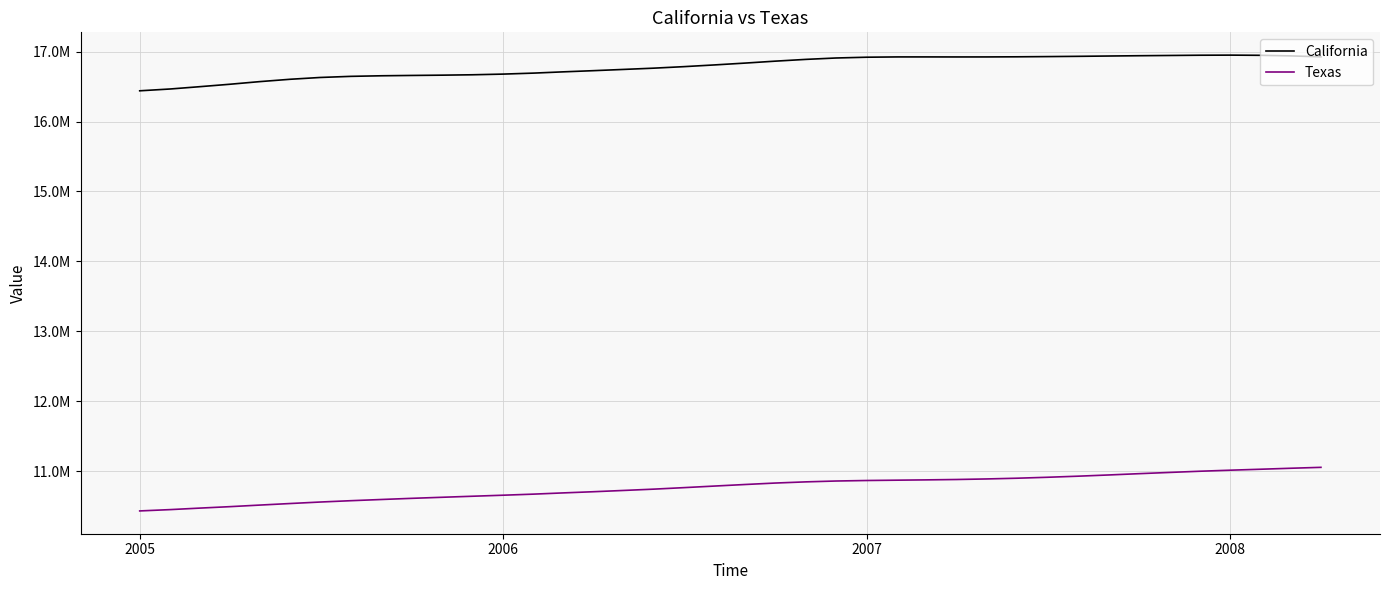

What are all the series names shown in the legend?

California, Texas